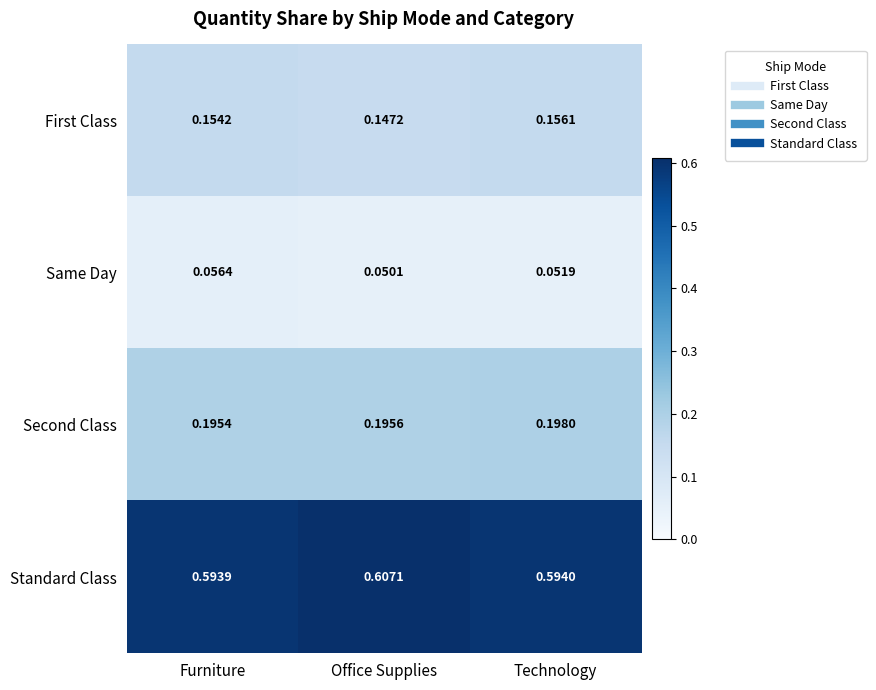

Rank the series at Technology from lowest to highest value.

Same Day, First Class, Second Class, Standard Class